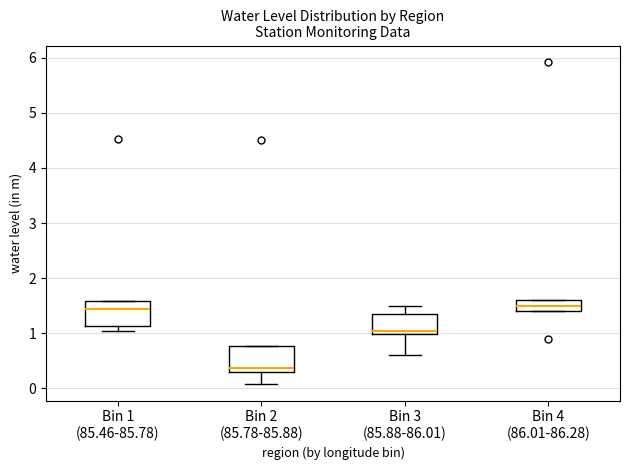

Reading left to right, read every box against the y-axis: the position of its median line, the range the box covers, and the ends of its whiskers. The values are not printed on the chart, so give them approximately, as read against the axis.

Bin 1 (85.46-85.78): median 1.4, box 1.1 to 1.6, whiskers 1.0 to 1.6
Bin 2 (85.78-85.88): median 0.4, box 0.3 to 0.8, whiskers 0.1 to 0.8
Bin 3 (85.88-86.01): median 1.0 (just above the box's lower edge), box 1.0 to 1.3, whiskers 0.6 to 1.5
Bin 4 (86.01-86.28): median 1.5, box 1.4 to 1.6, whiskers 1.4 to 1.6